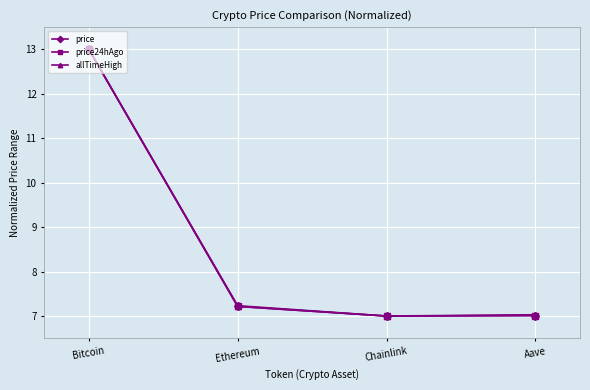

Does the chart display data point markers on the line(s)?

Yes